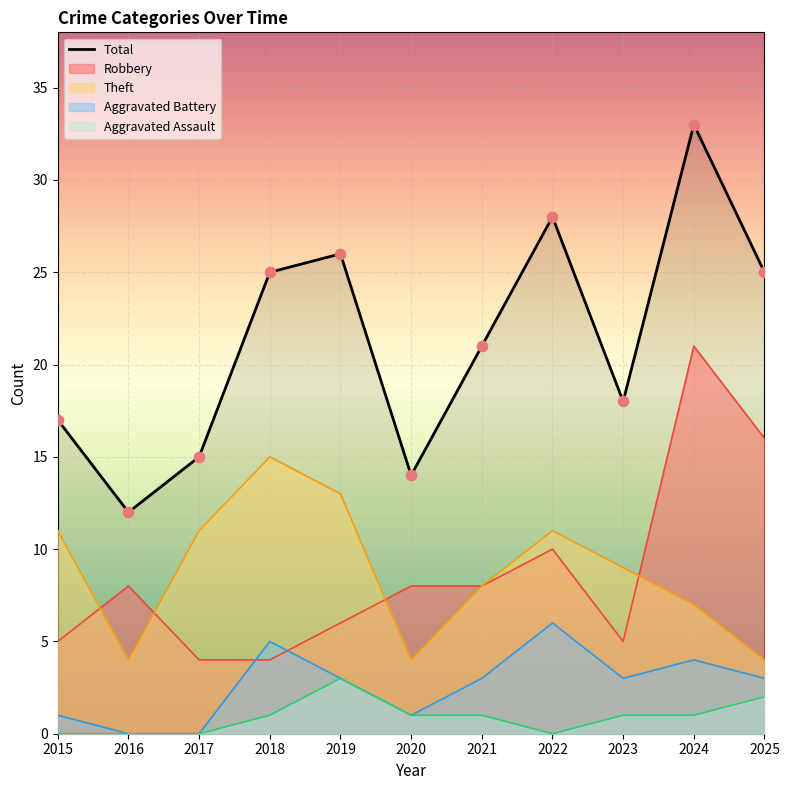

Between 2020 and 2022, which is larger?

2022